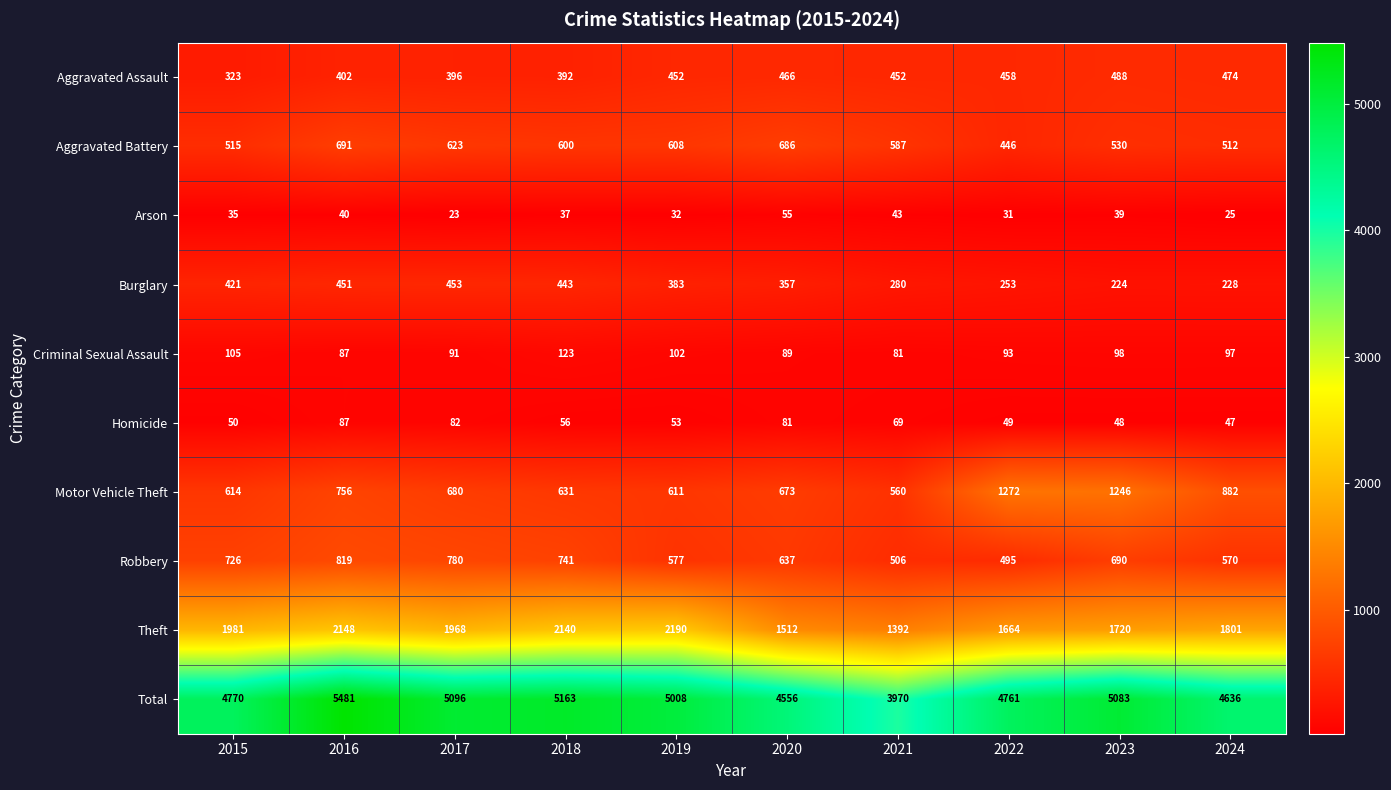

Between 2015 and 2024, which series saw the biggest shift?

Motor Vehicle Theft